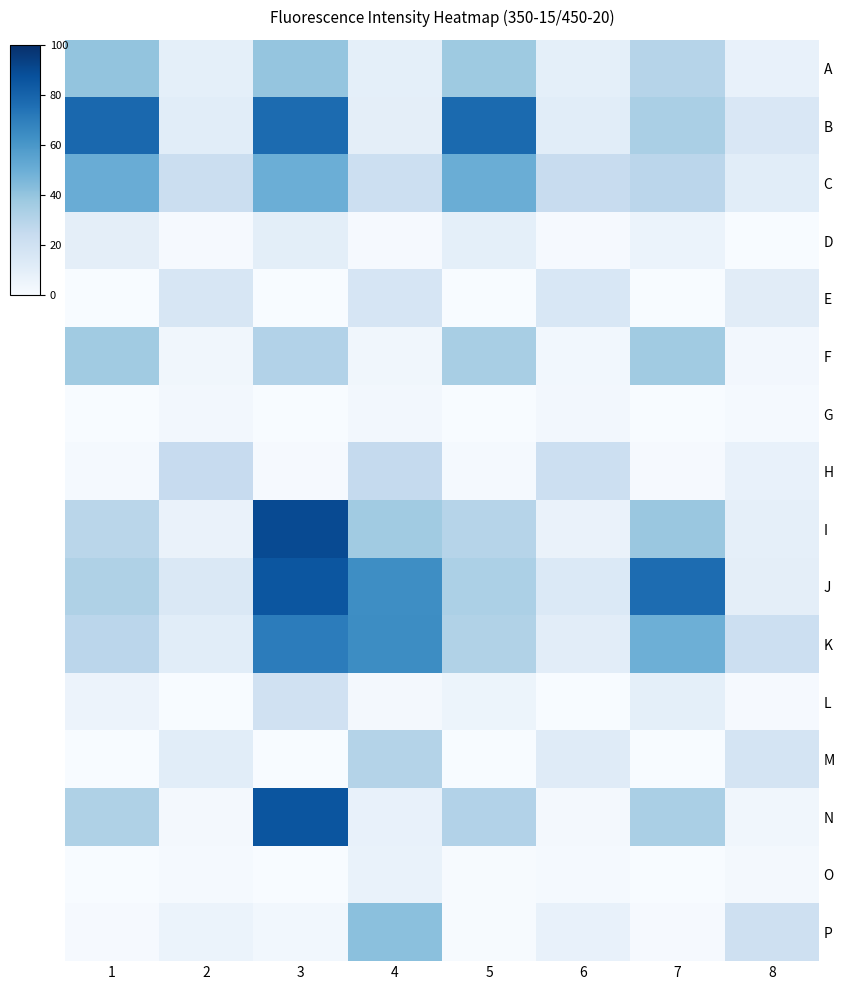

Between 1 and 2, which is larger?

1